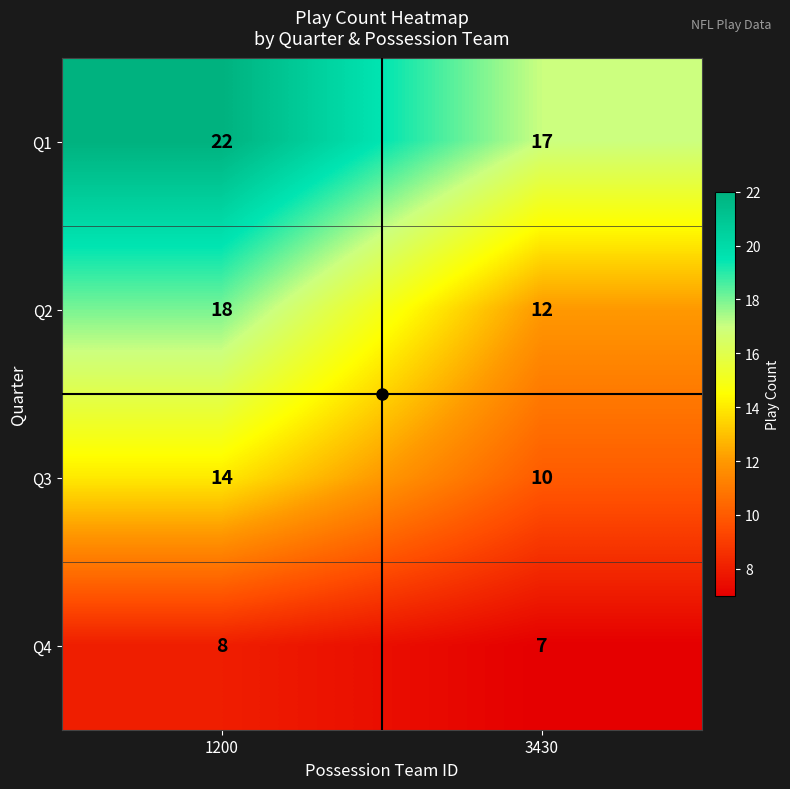

Read the Q2 value at 3430.

12